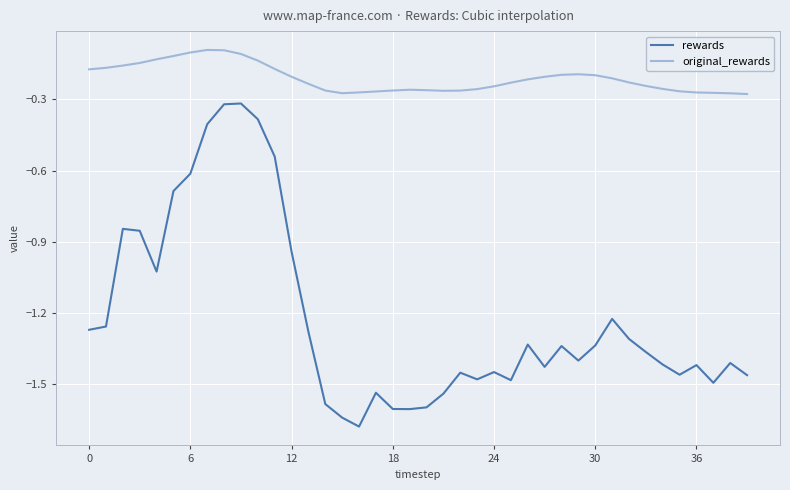

True or false: rewards and original_rewards cross at least once.

False